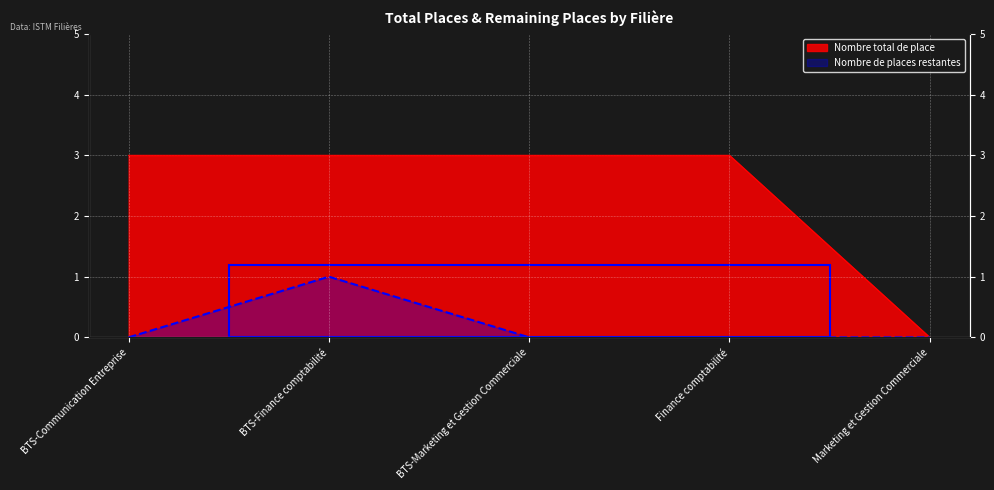

What is the label of the 3rd point from the left?

BTS-Marketing et Gestion Commerciale